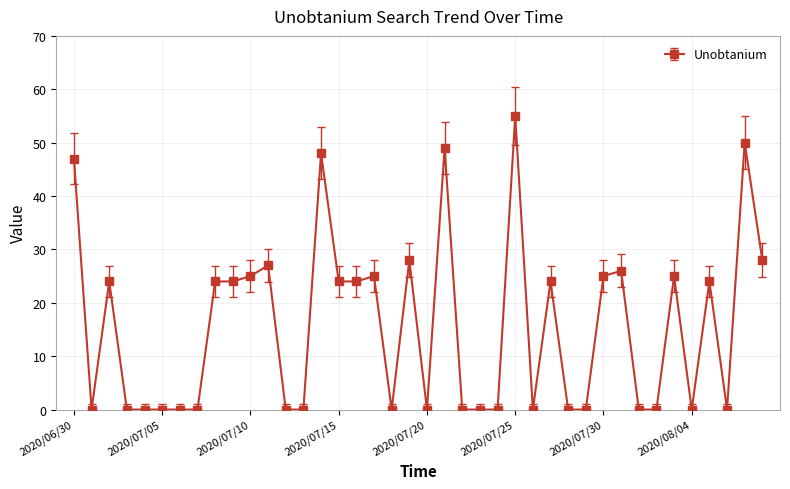

Reading left to right, list all the values displayed in this chart.

47	0	24	0	0	0	0	0	24	24	25	27	0	0	48	24	24	25	0	28	0	49	0	0	0	55	0	24	0	0	25	26	0	0	25	0	24	0	50	28